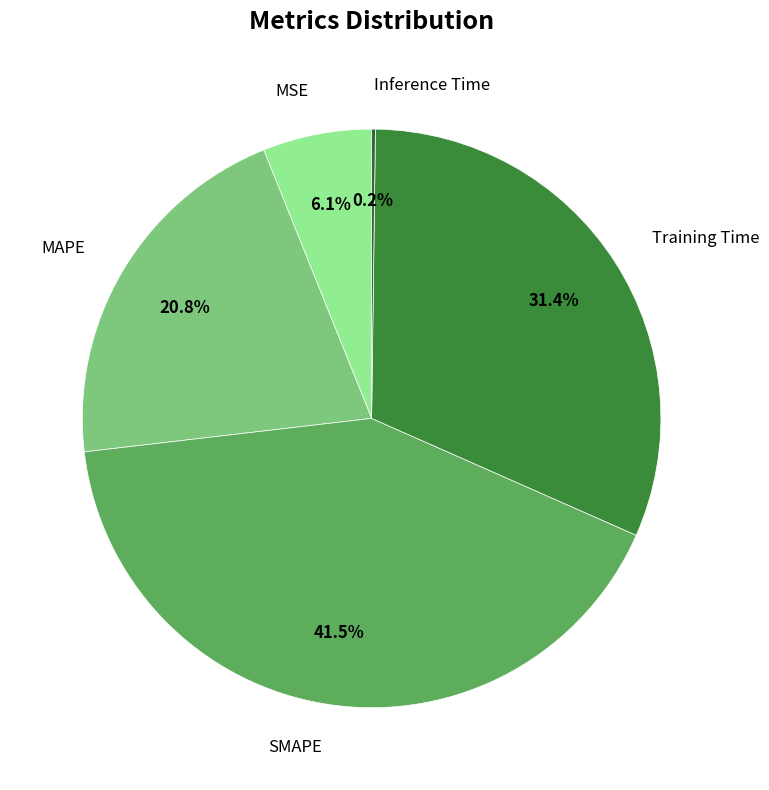

Count the number of slices in the pie.

5